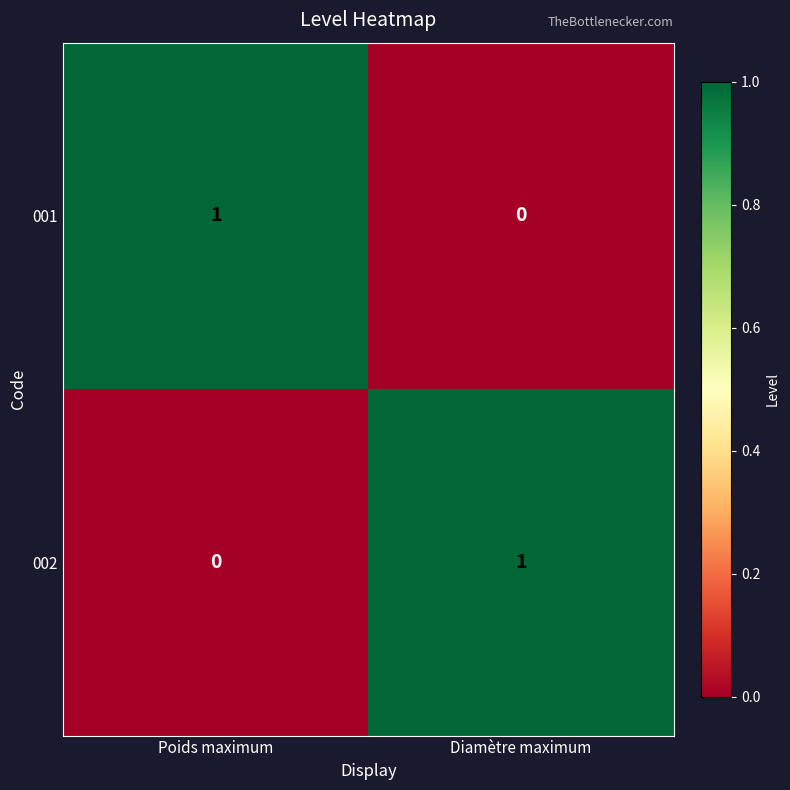

Which category has the highest value in the 001 series?

Poids maximum